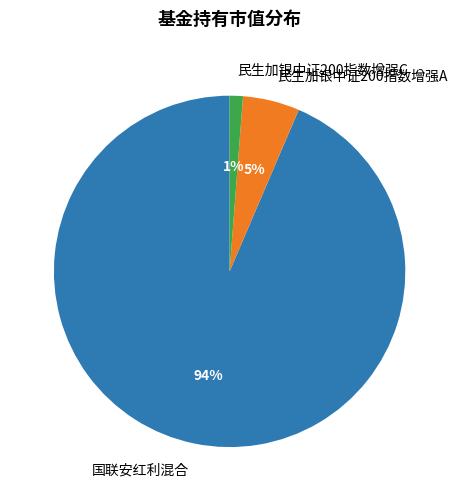

Is 民生加银中证200指数增强A the majority of the pie?

No